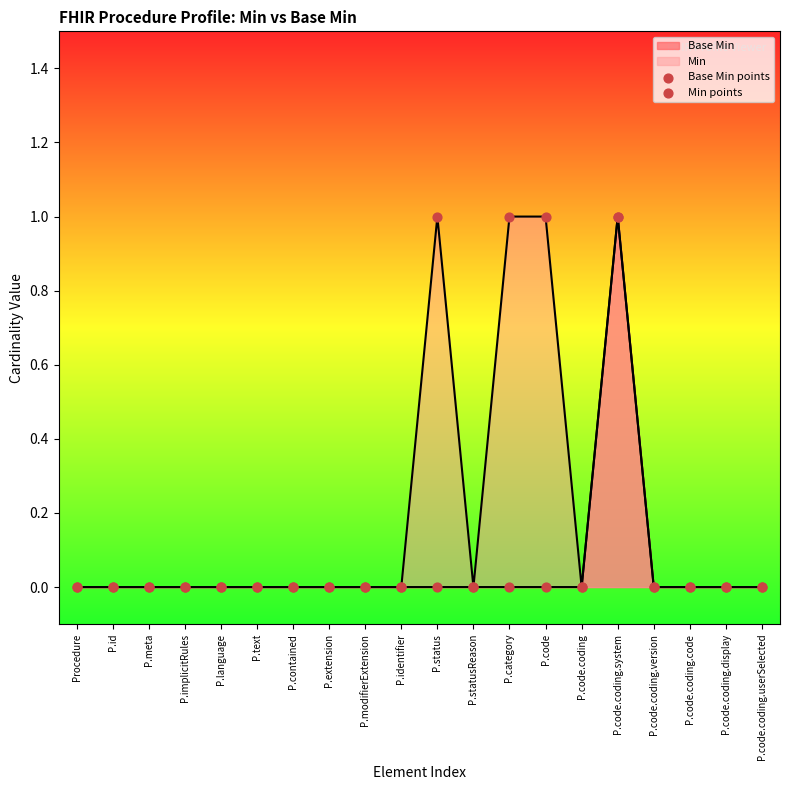

True or false: Base Min has a value of 0 at P.language.

True